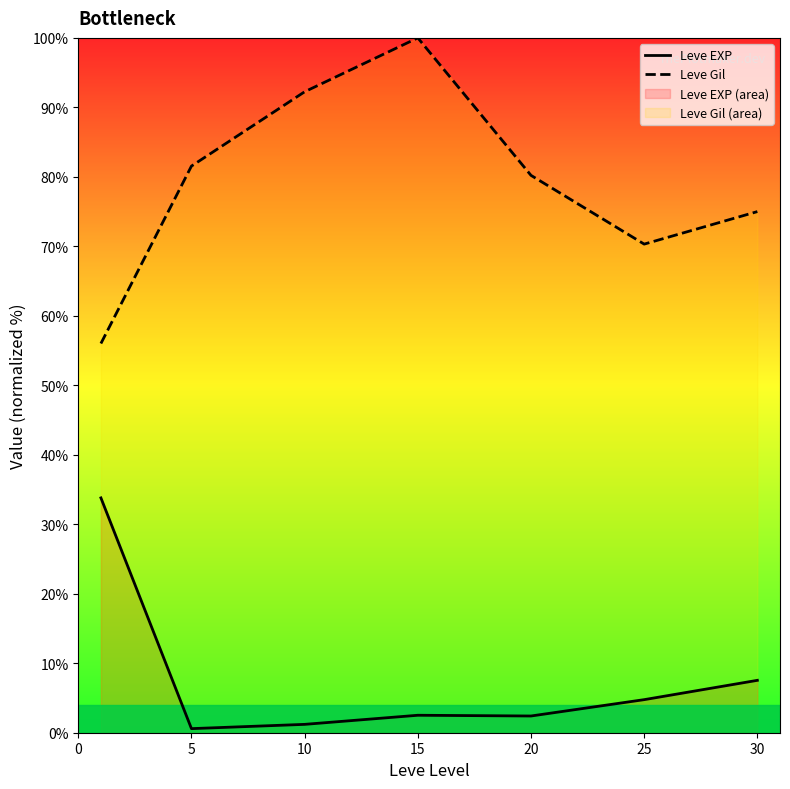

How many categories are shown in the chart?

7